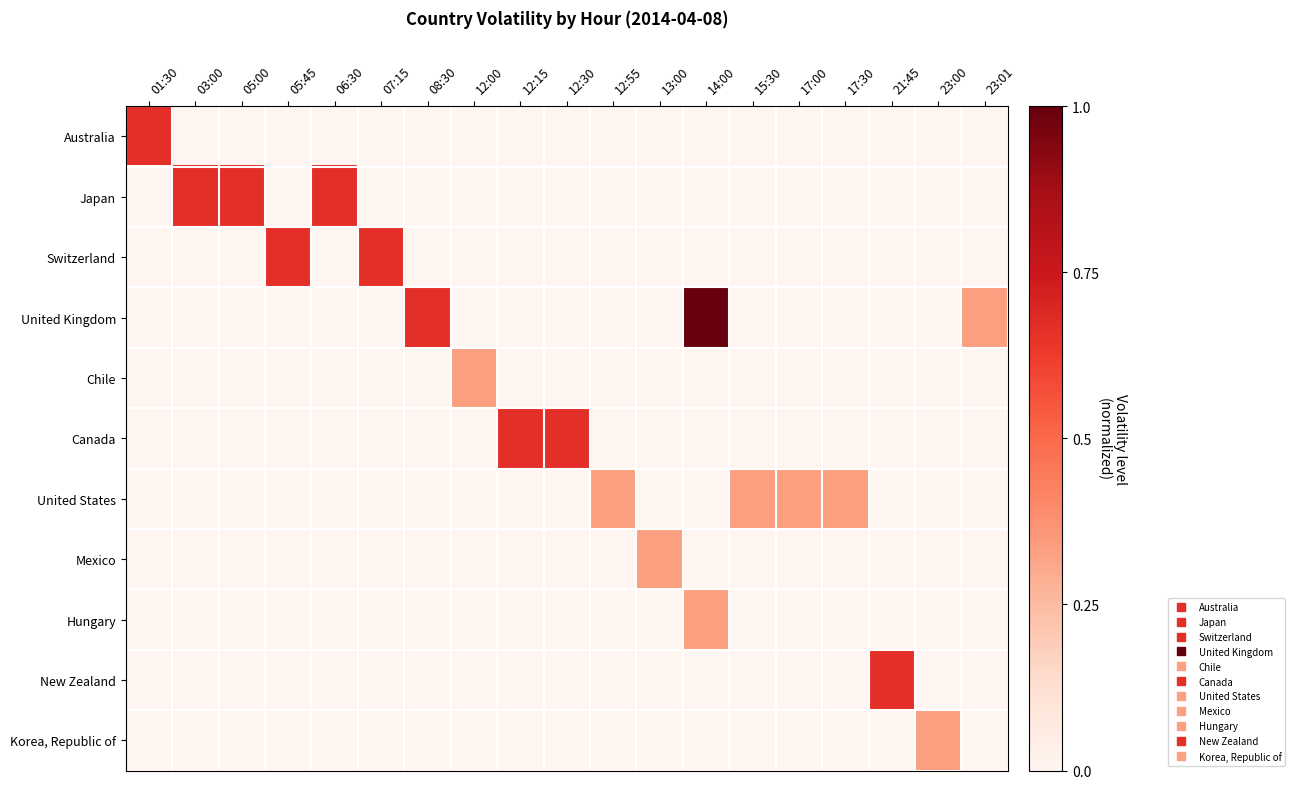

Which category has the lowest value across all series?

03:00